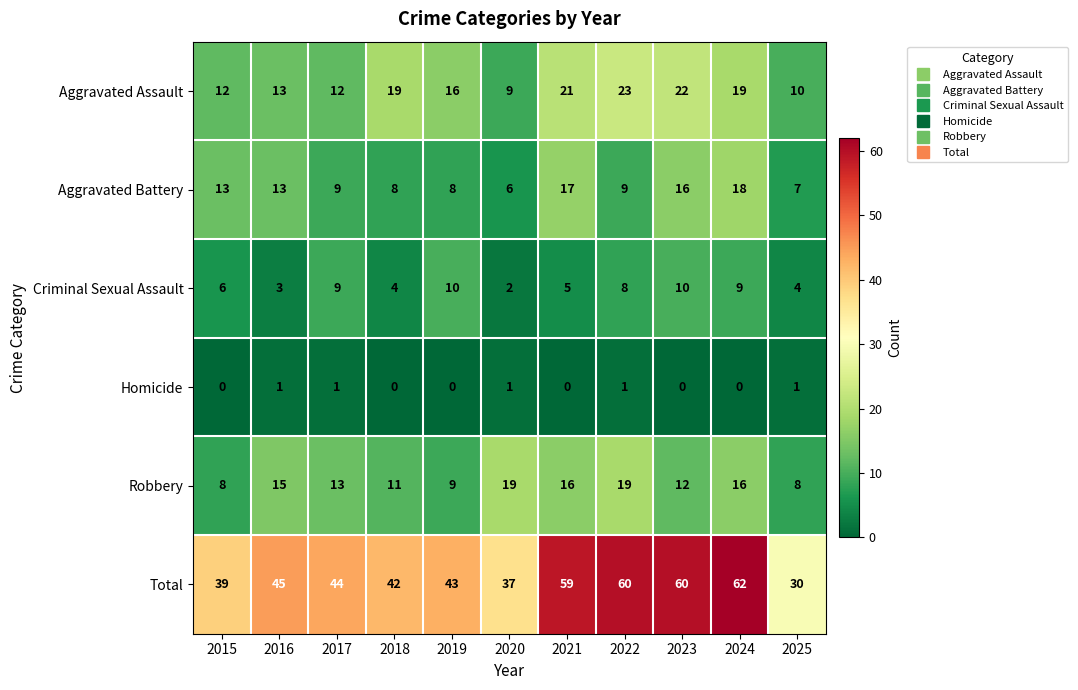

True or false: Total has a value of 60 at 2023.

True